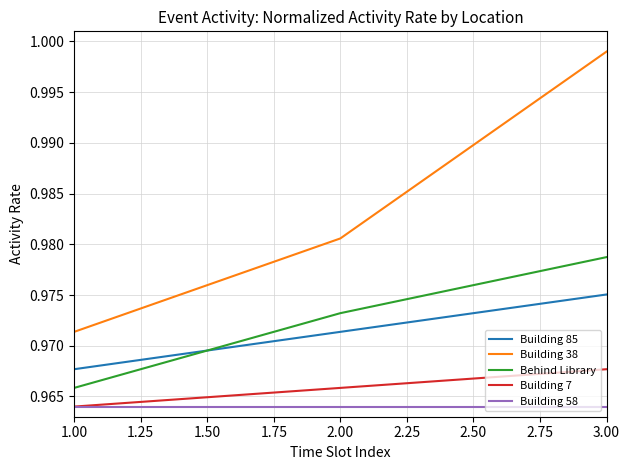

What is the total value across all series at 1.00?

4.8